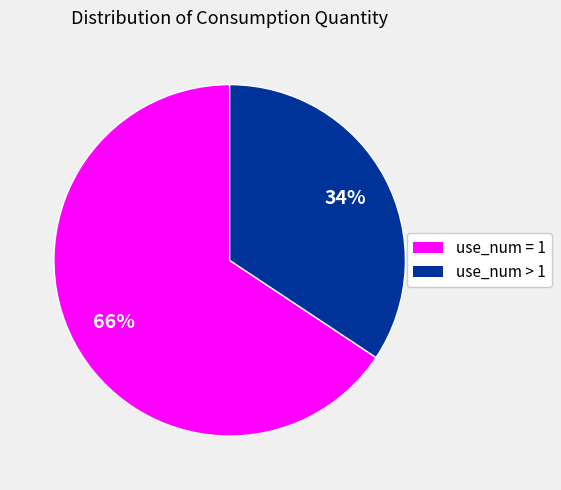

Is the sum of use_num > 1 and use_num = 1 greater than half?

Yes